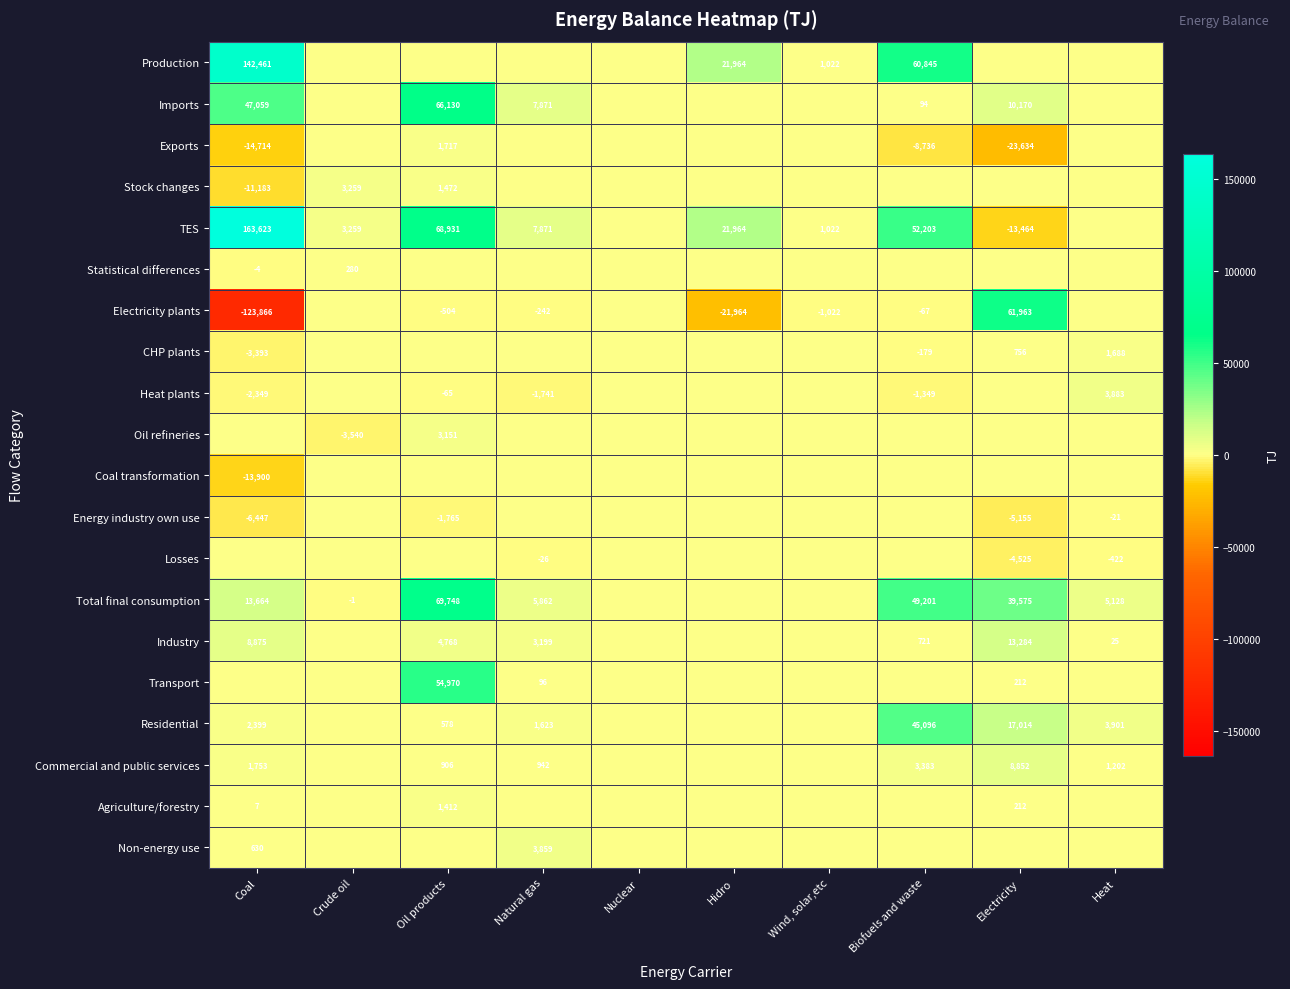

How many distinct data groups are displayed?

20